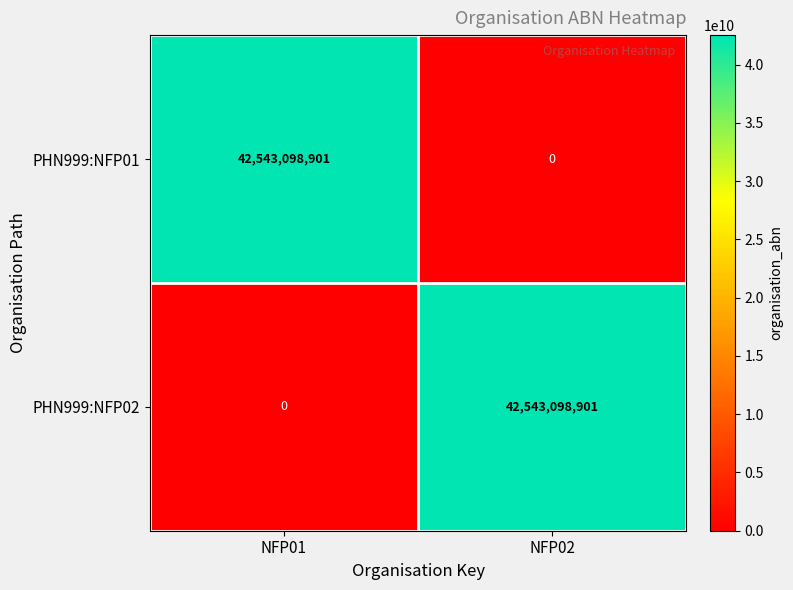

What is the difference between the PHN999:NFP01 values at NFP02 and NFP01?

42543098901